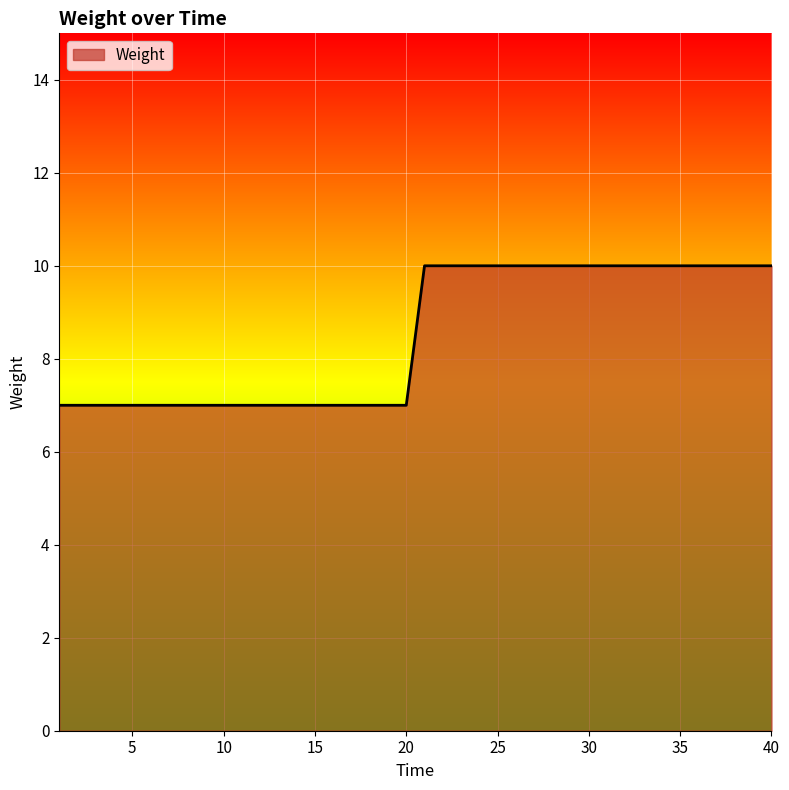

What is the smallest value displayed?

7